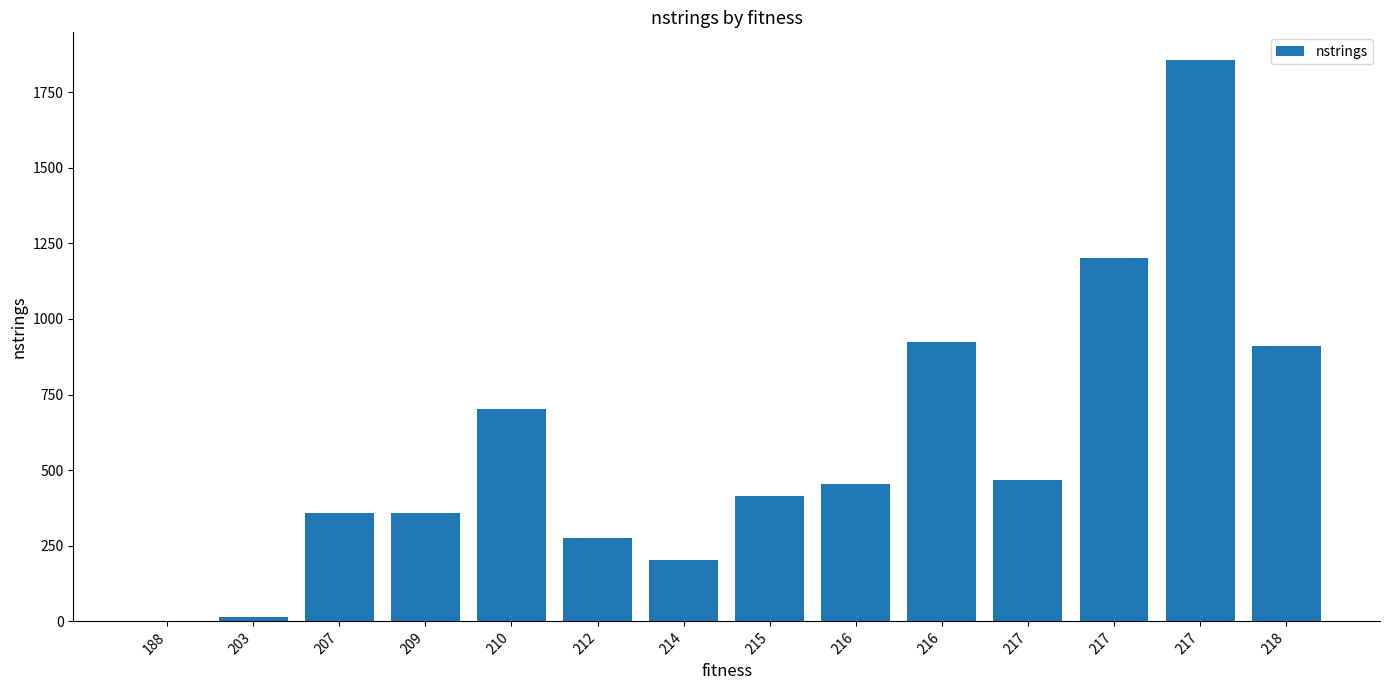

Approximately how many times larger is the value at 212 compared to 209?

0.8